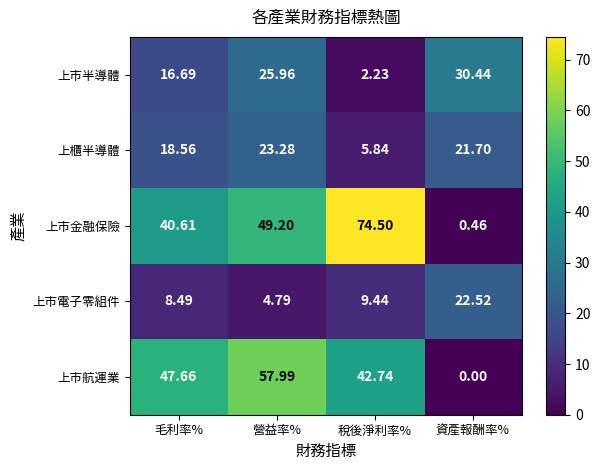

Is the value of 上市半導體 at 營益率% greater than the value of 上市電子零組件 at 營益率%?

Yes